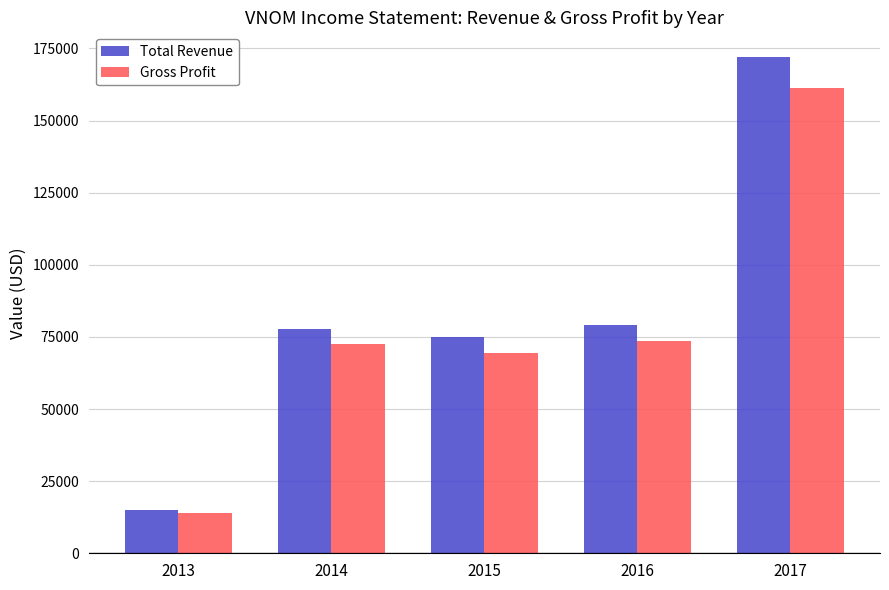

What is the value of the Gross Profit bar at the 3rd from the left?

69300